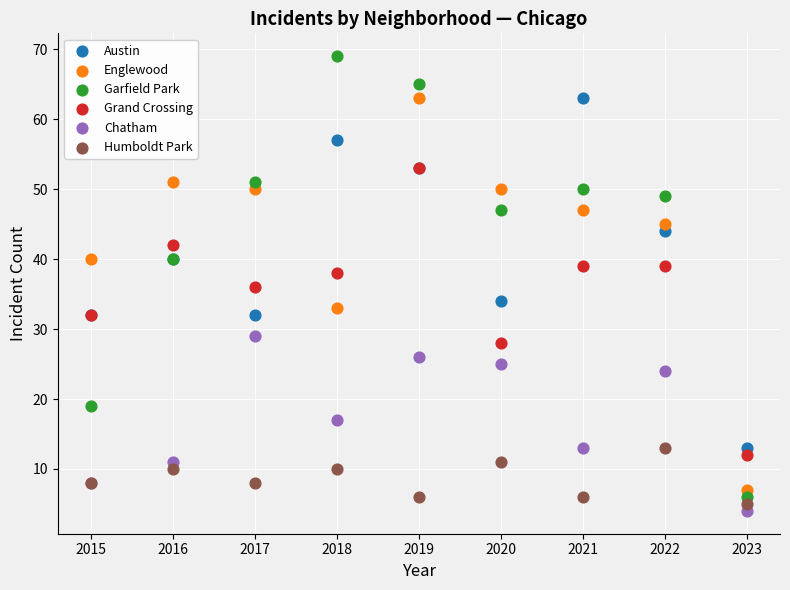

Which series has the largest Y range (max minus min)?

Garfield Park